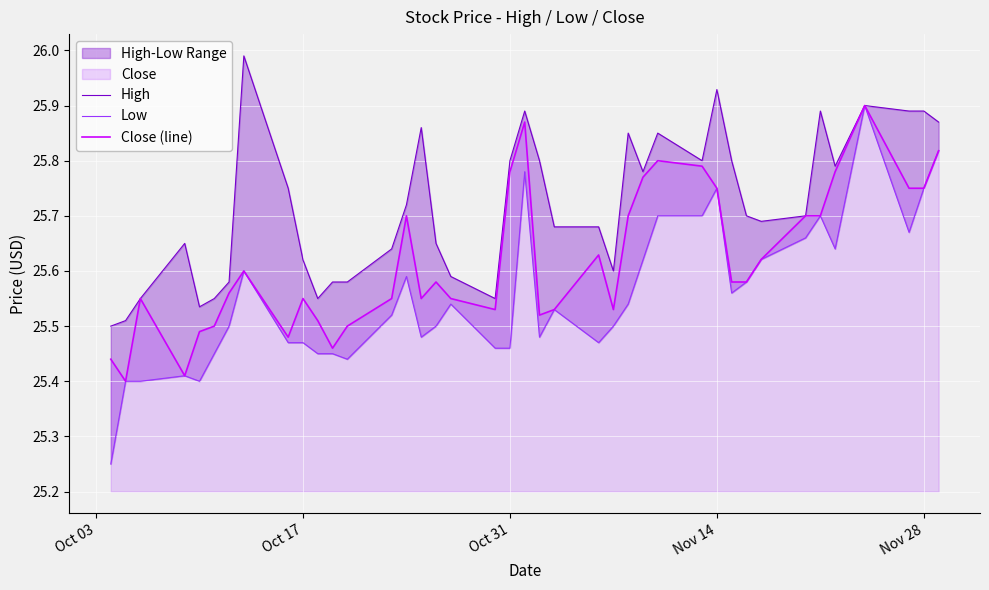

What is the highest value of the High series?

26.0